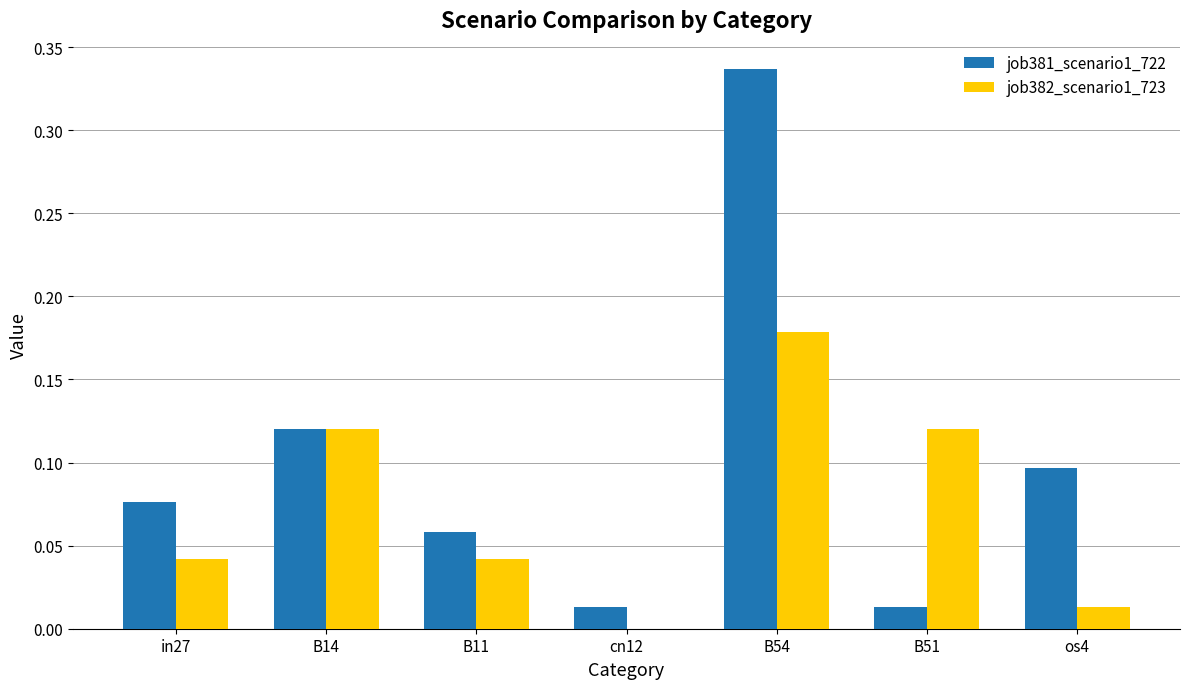

The job382_scenario1_723 series shows 0.1 at in27. True or false?

False